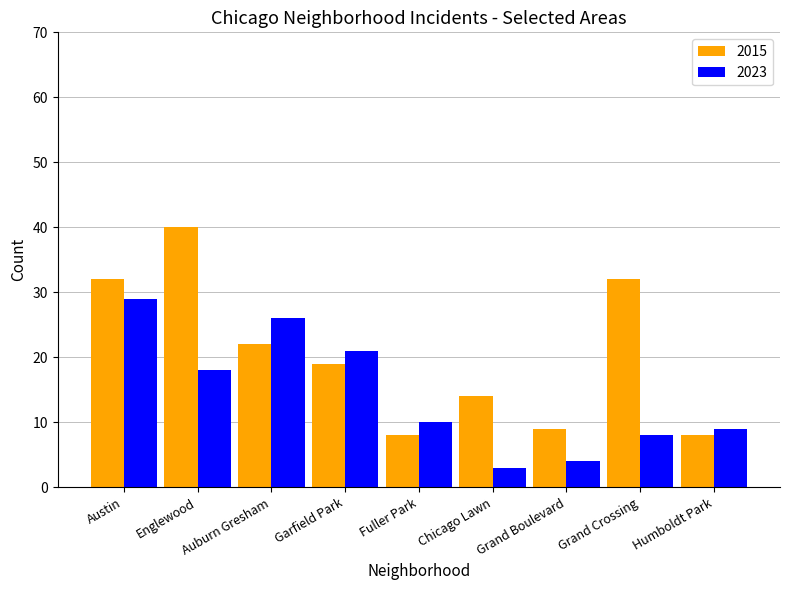

True or false: 2015 has a value of 3 at Fuller Park.

False